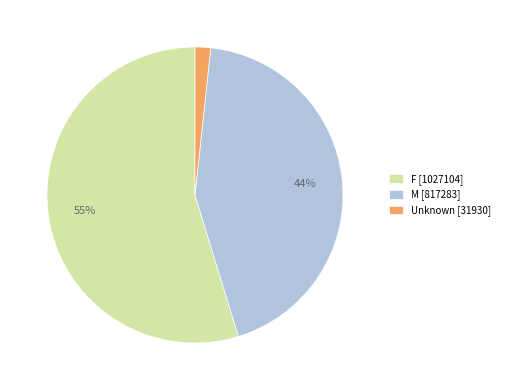

To the nearest percent, what is the combined percentage of M and F?

98%